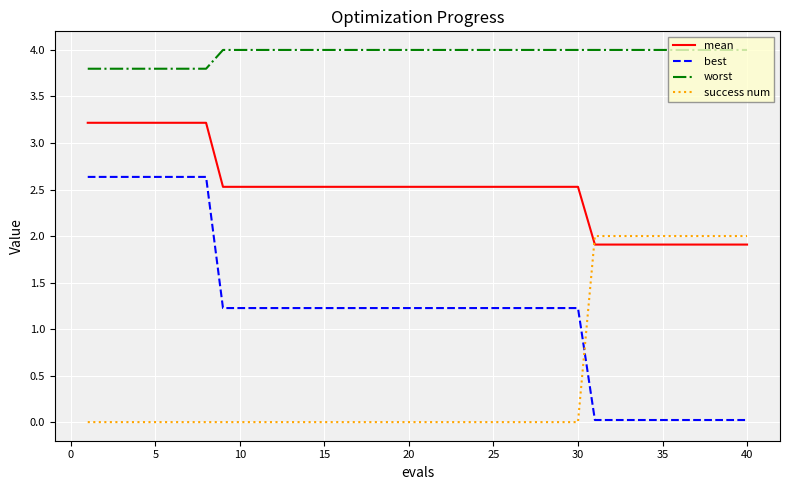

True or false: best and worst cross at least once.

False